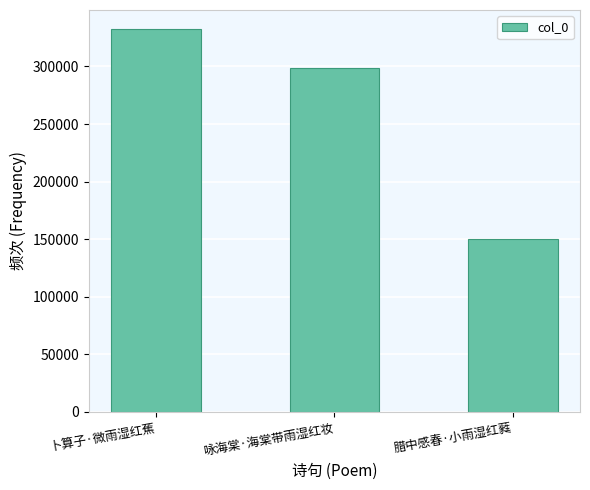

Are the bars grouped side by side (vs. stacked)?

No